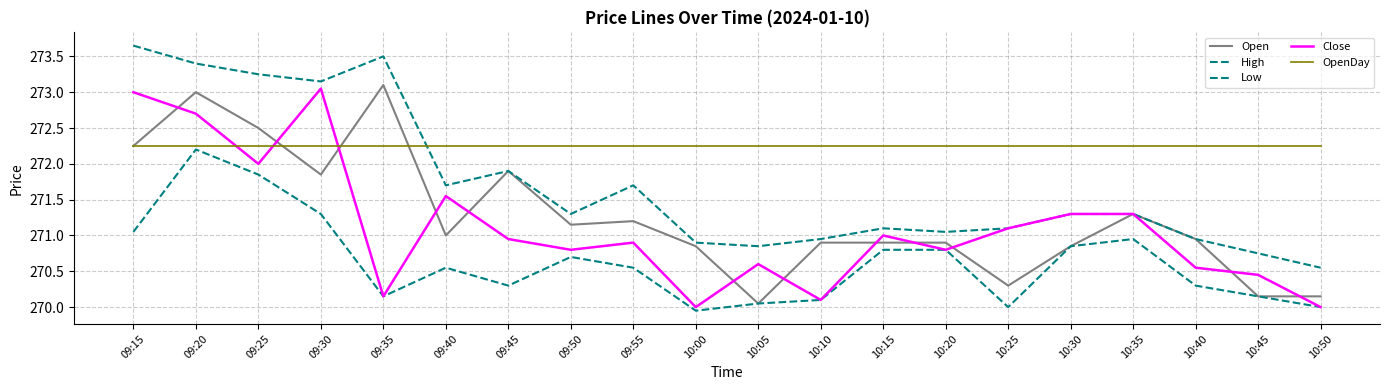

Does the chart display data point markers on the line(s)?

No